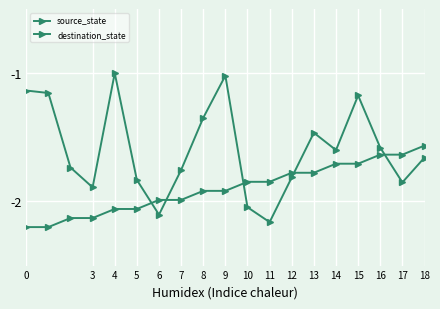

What is the average value of the source_state series?

-1.9